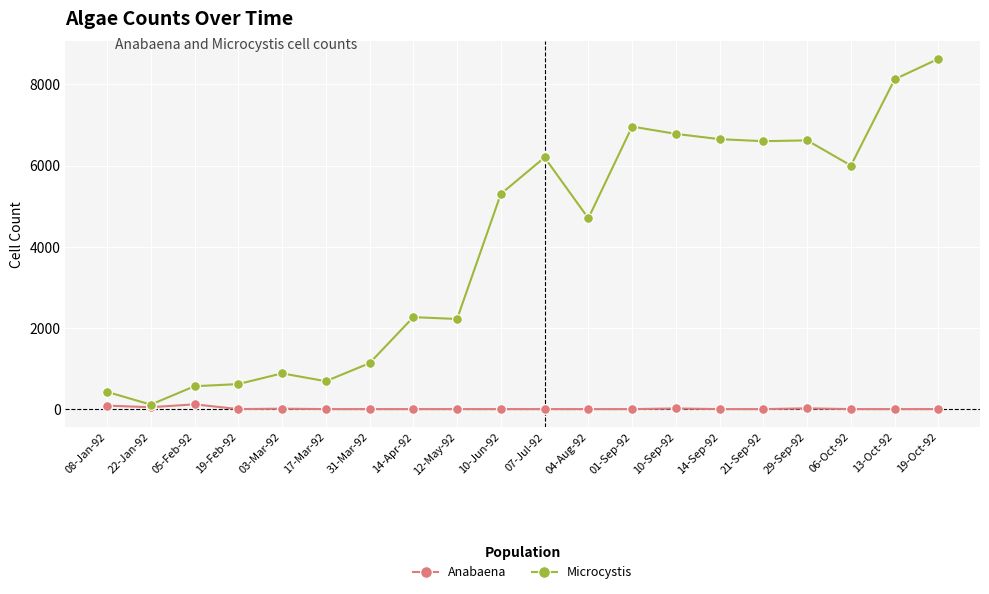

True or false: Anabaena has a value of 117 at 05-Feb-92.

True